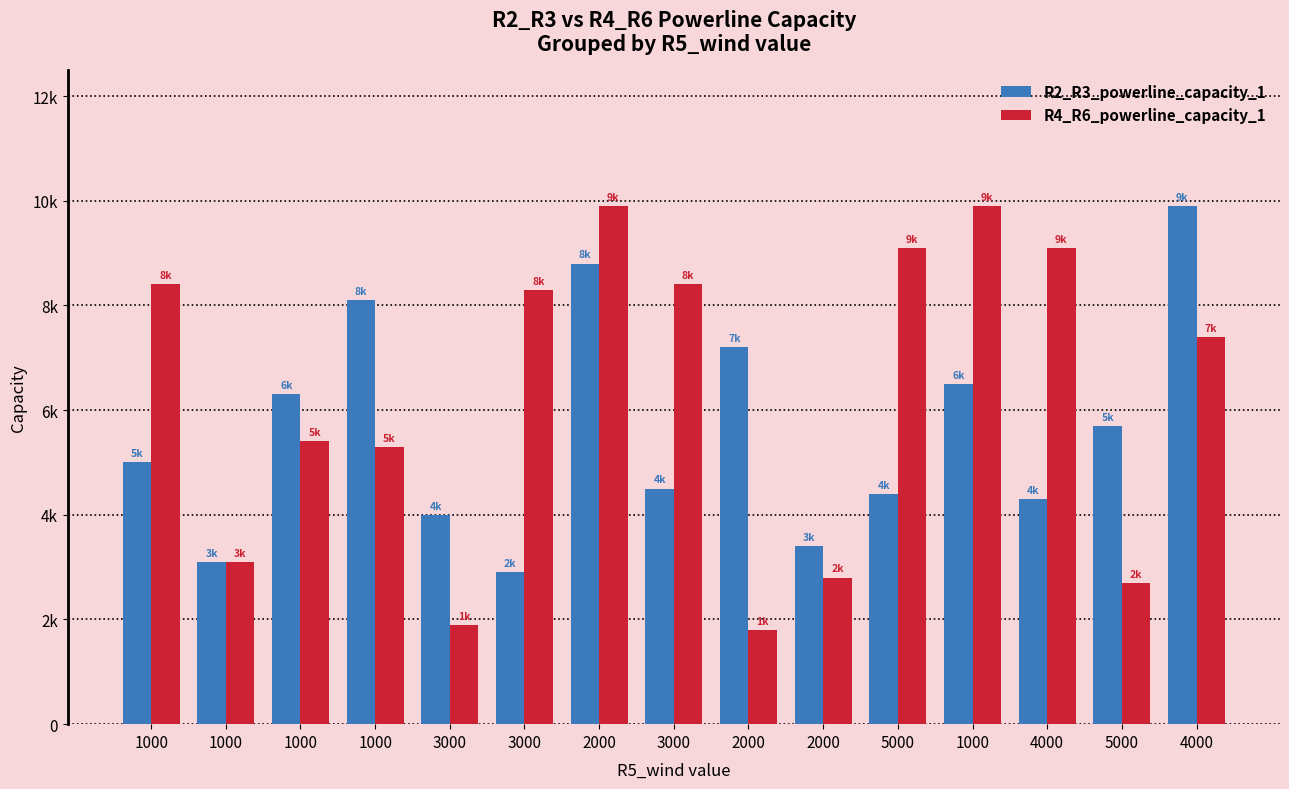

At which label does R4_R6_powerline_capacity_1 reach its peak?

2000